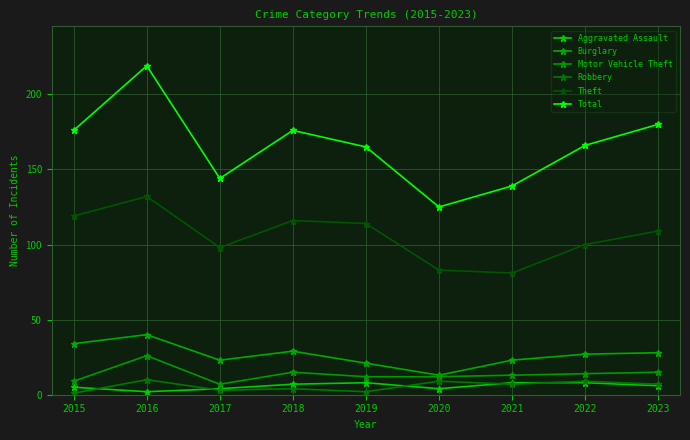

Rank the series by their maximum value, from lowest to highest.

Aggravated Assault, Robbery, Motor Vehicle Theft, Burglary, Theft, Total